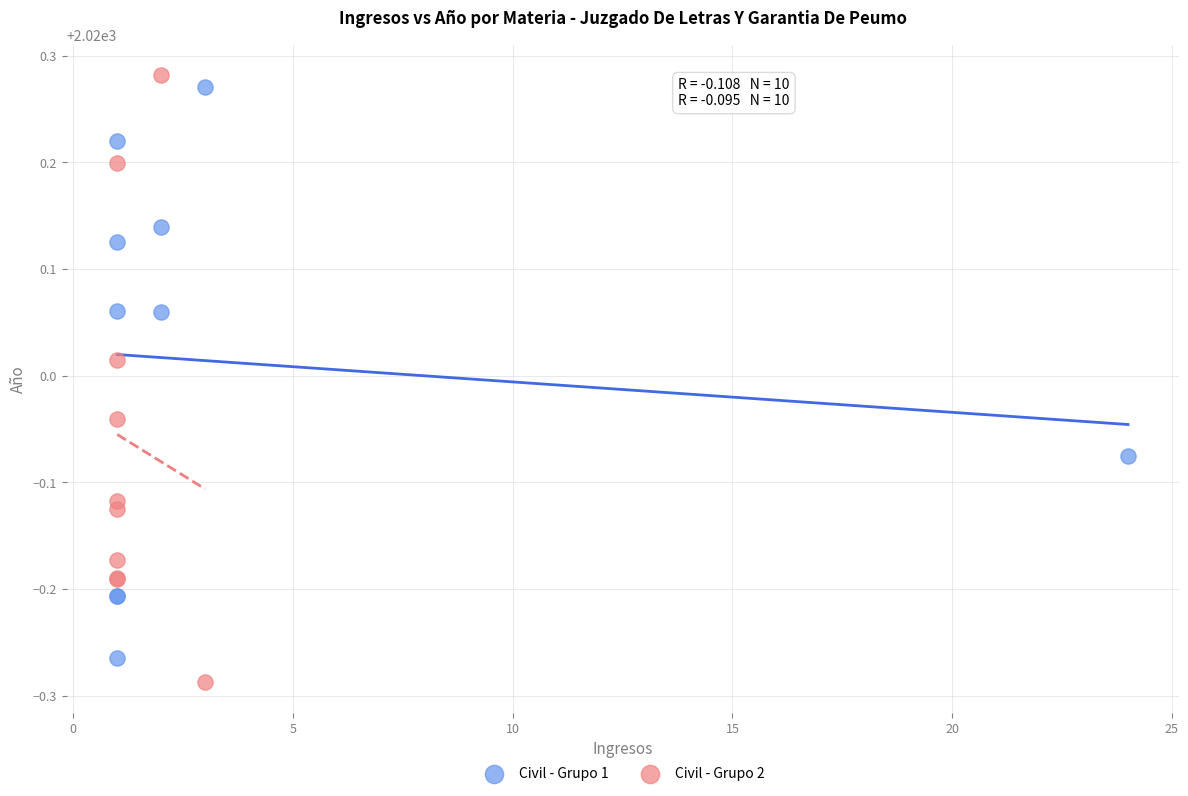

Which series has the widest spread of Y values?

Civil - Grupo 2